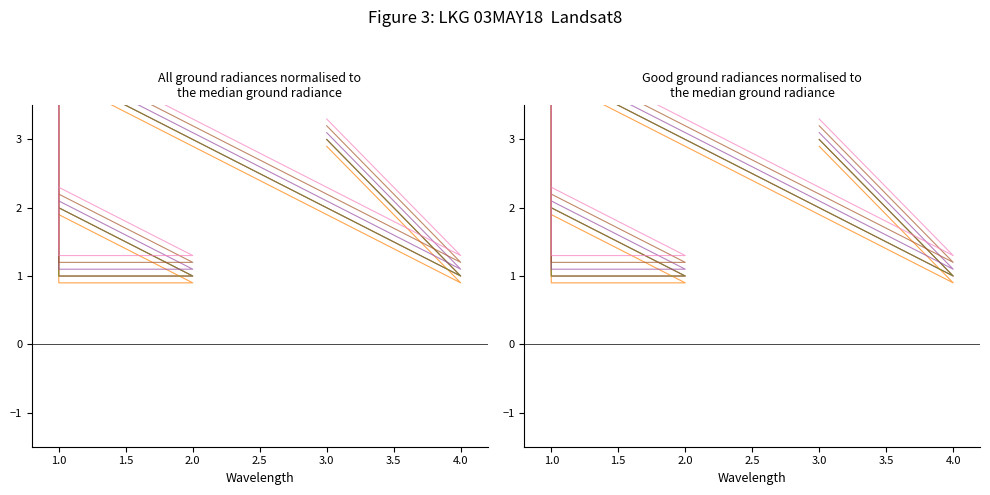

In series_5, how many points are lower than both neighbors (excluding endpoints)?

1